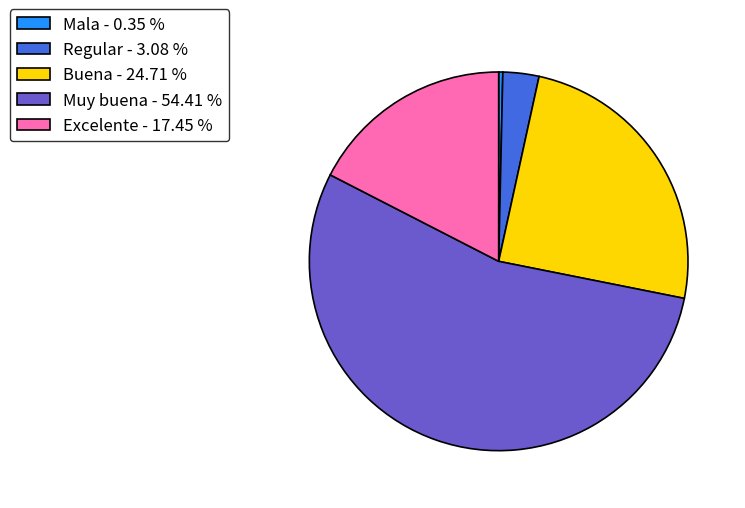

How many slices are in this pie chart?

5